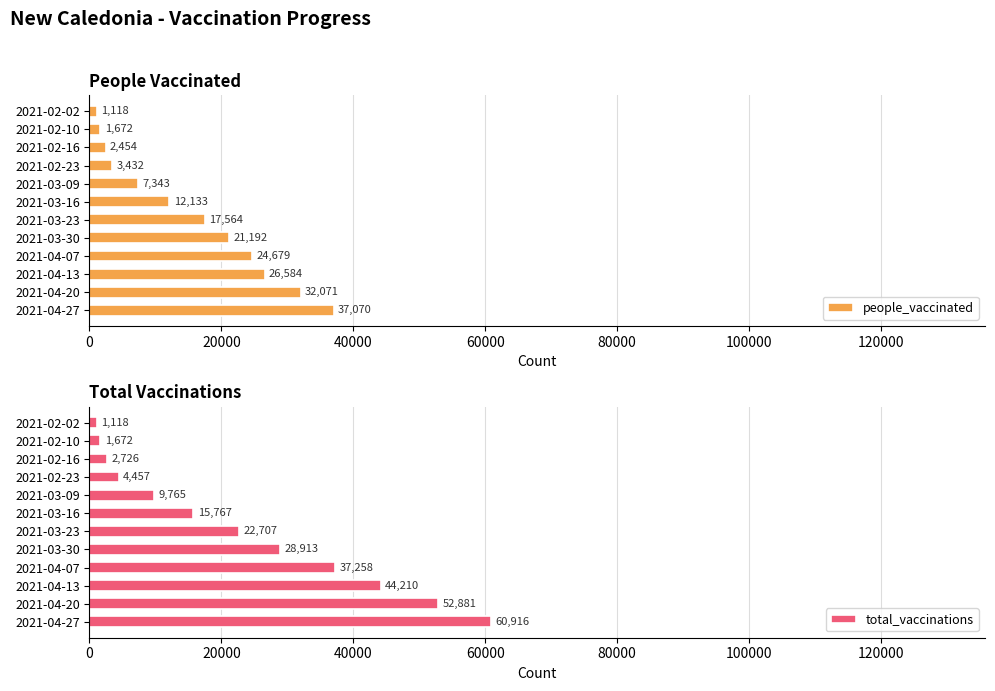

The value of people_vaccinated at 2021-02-23 is 3432. True or false?

True